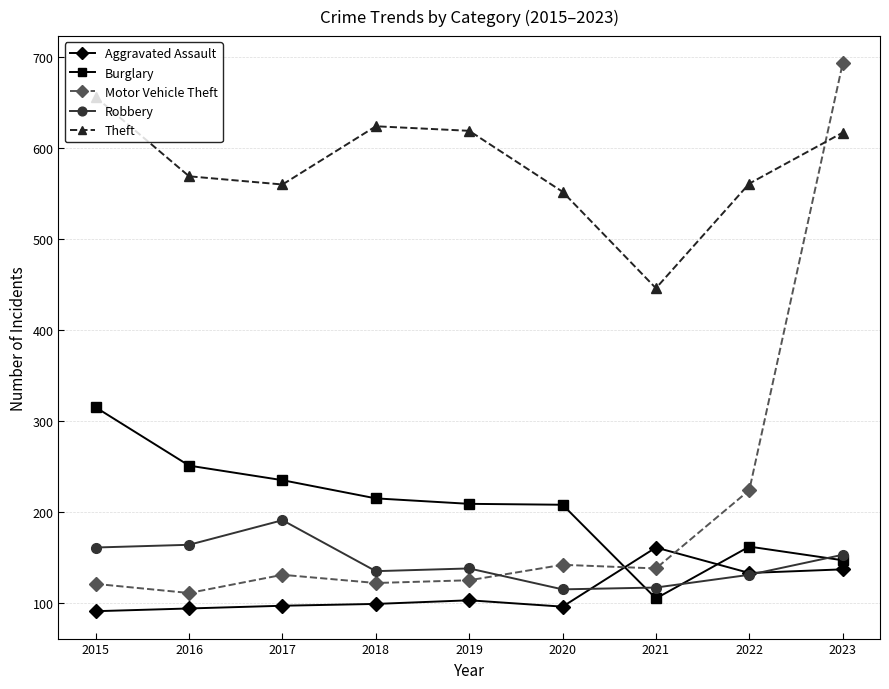

Rank the series at 2020 from highest to lowest value.

Theft, Burglary, Motor Vehicle Theft, Robbery, Aggravated Assault